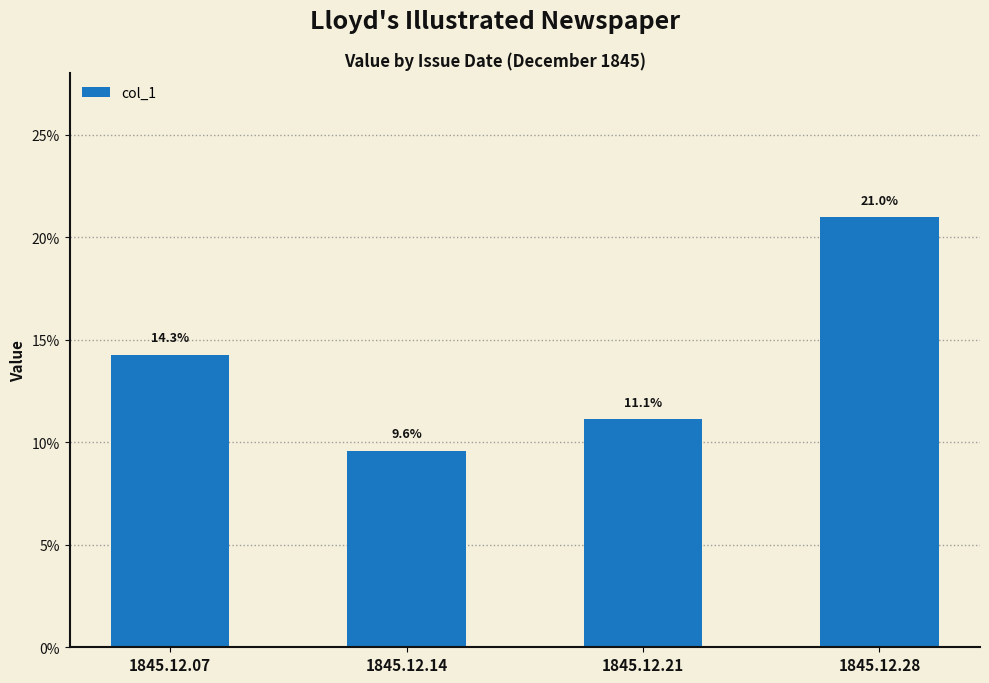

Is it true that the value at 1845.12.07 is 0.1?

True